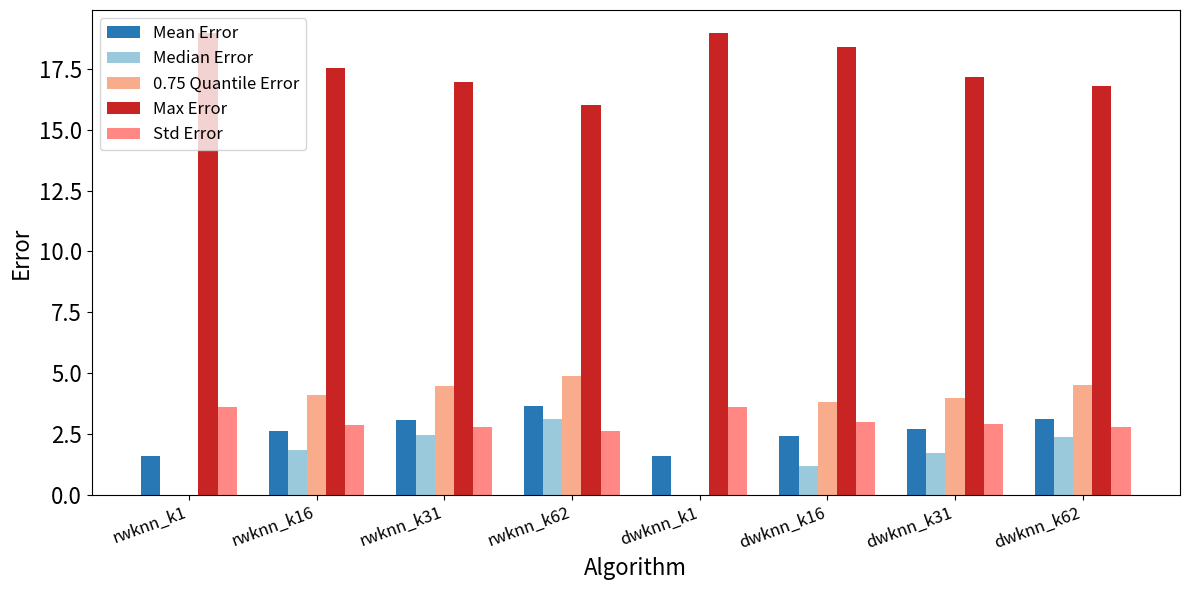

Which series changed the most between rwknn_k16 and rwknn_k62?

Max Error